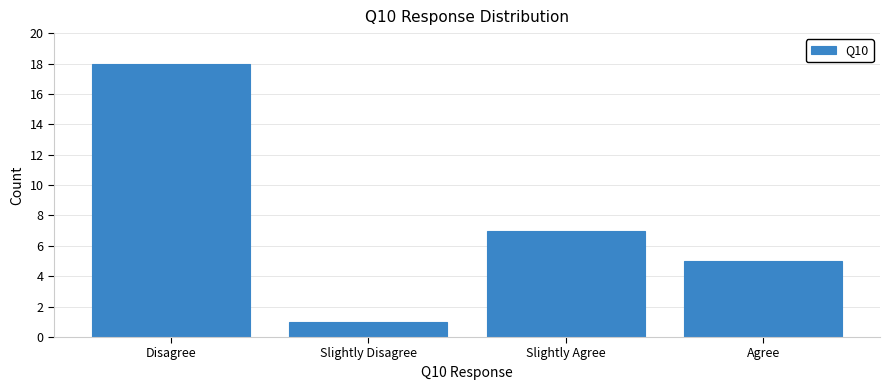

Reading right to left, transcribe all the data shown in this chart.

5	7	1	18